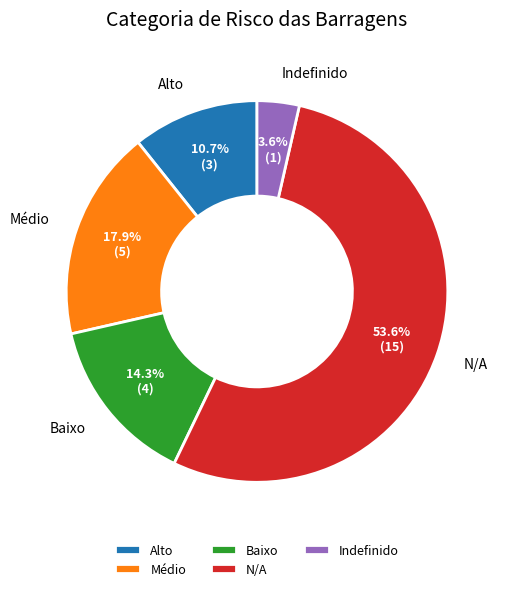

What portion of the pie excludes Alto?

89.3%